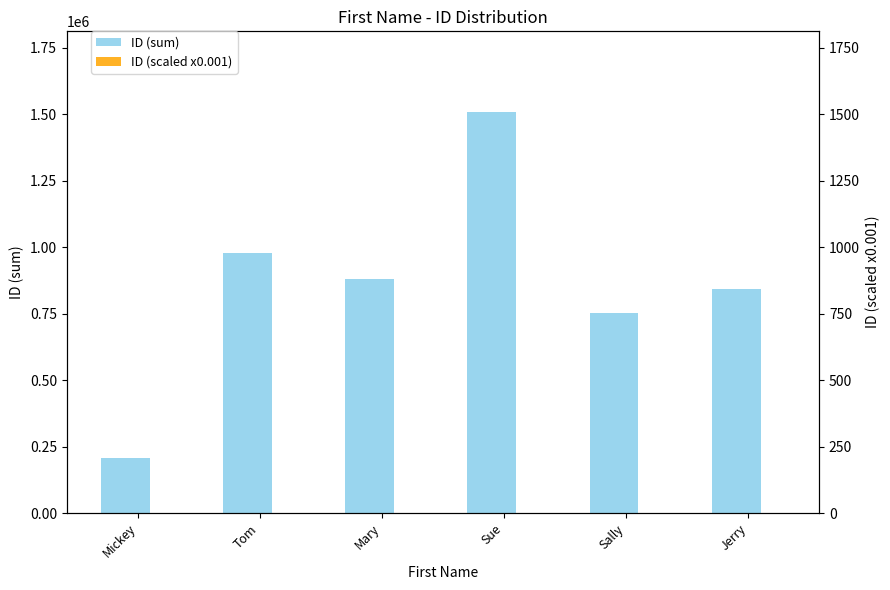

The ID (scaled x0.001) series shows 881.2 at Mary. True or false?

True